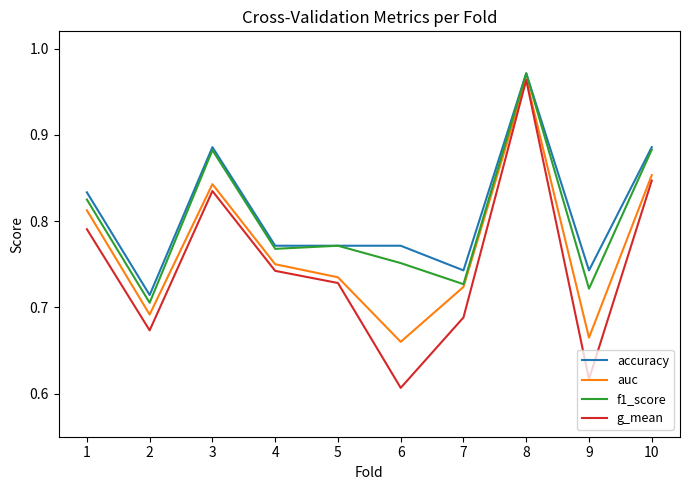

How many lines are shown in the chart?

4